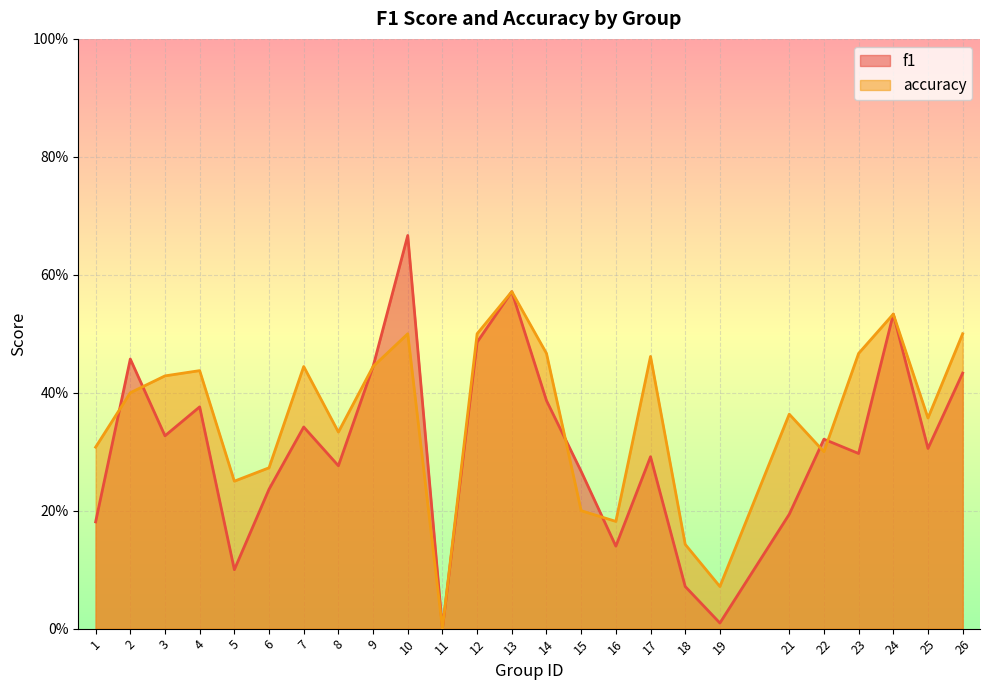

Which category has the lowest value across all series?

11